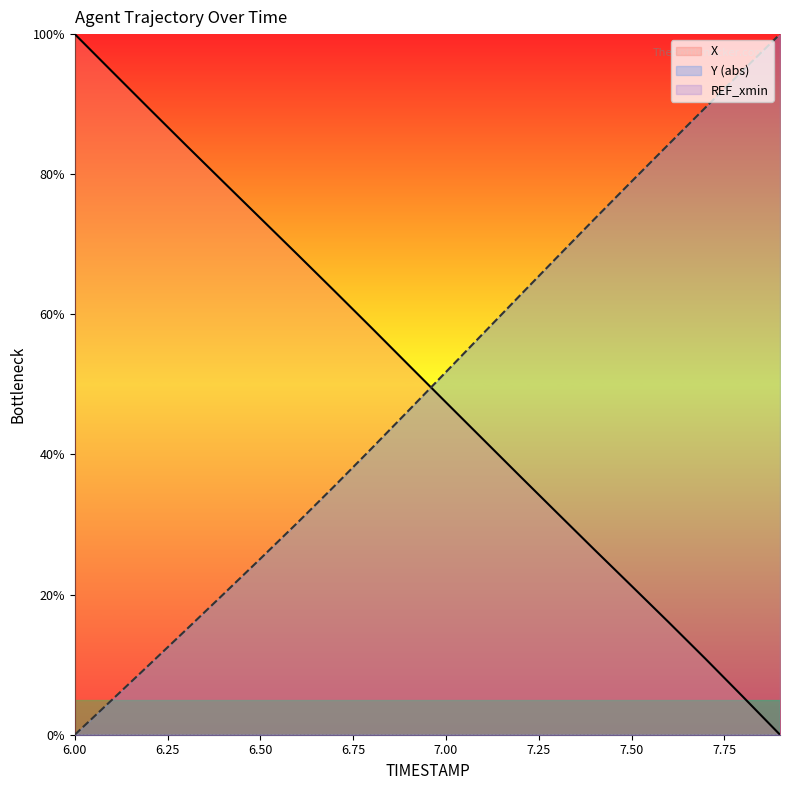

Between which two adjacent categories do Y and X first intersect?

6.9 and 7.0